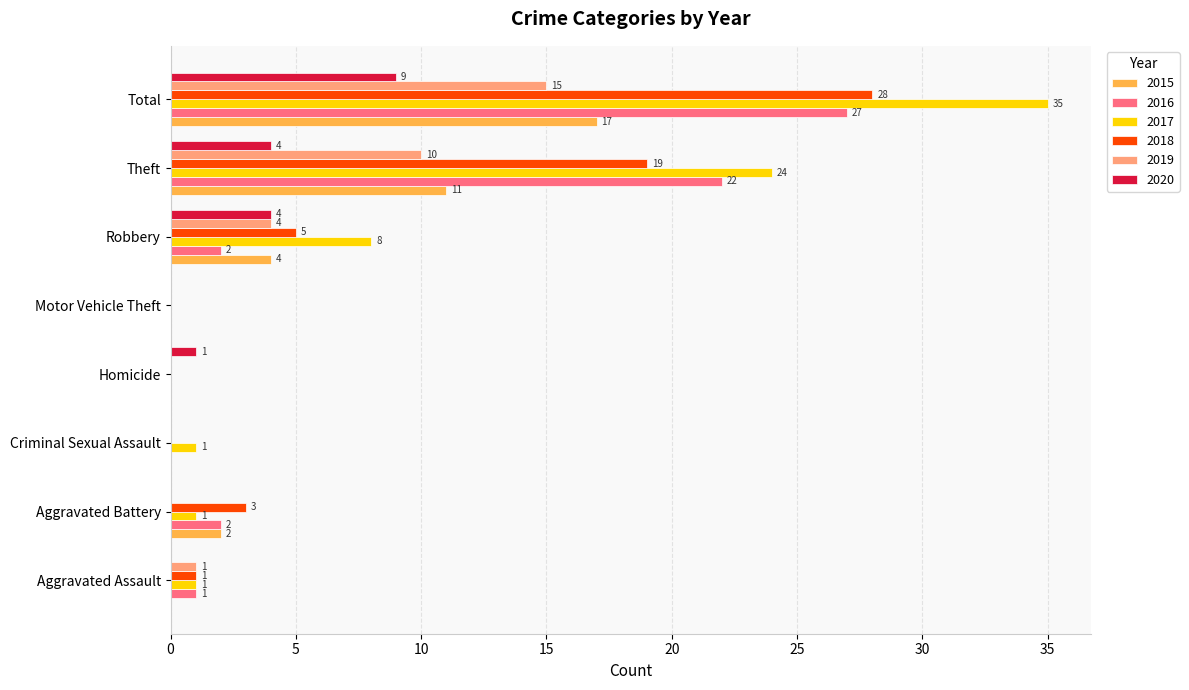

Which series changed the most between Aggravated Battery and Motor Vehicle Theft?

2018